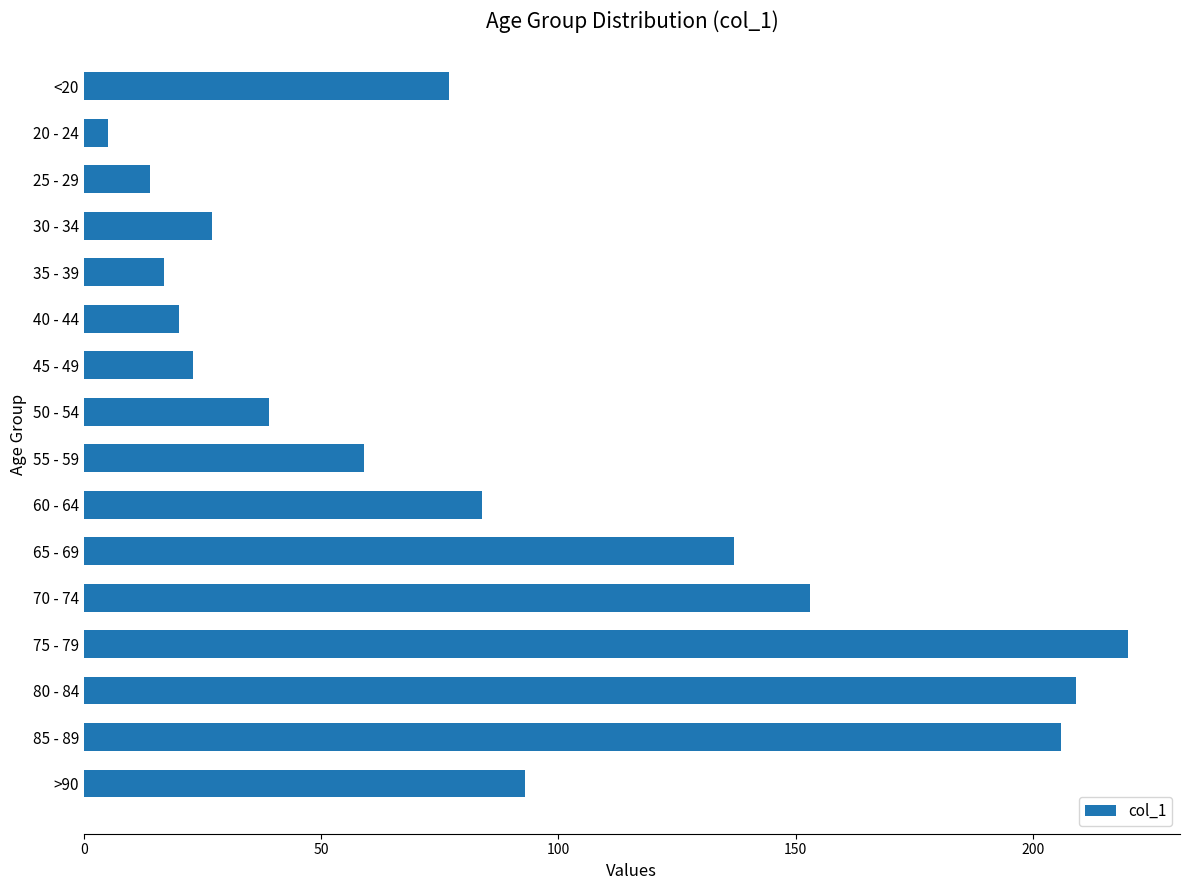

What is the average value?

86